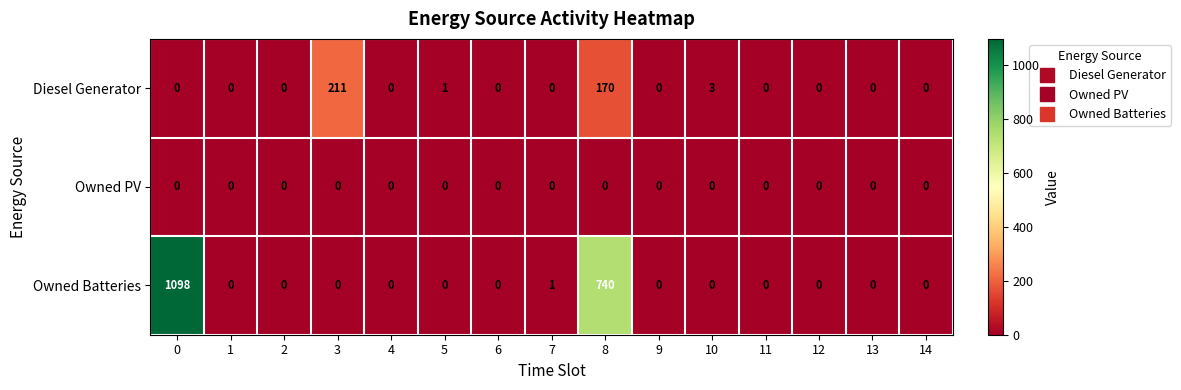

Rank the series by their maximum value, from highest to lowest.

Owned Batteries, Diesel Generator, Owned PV